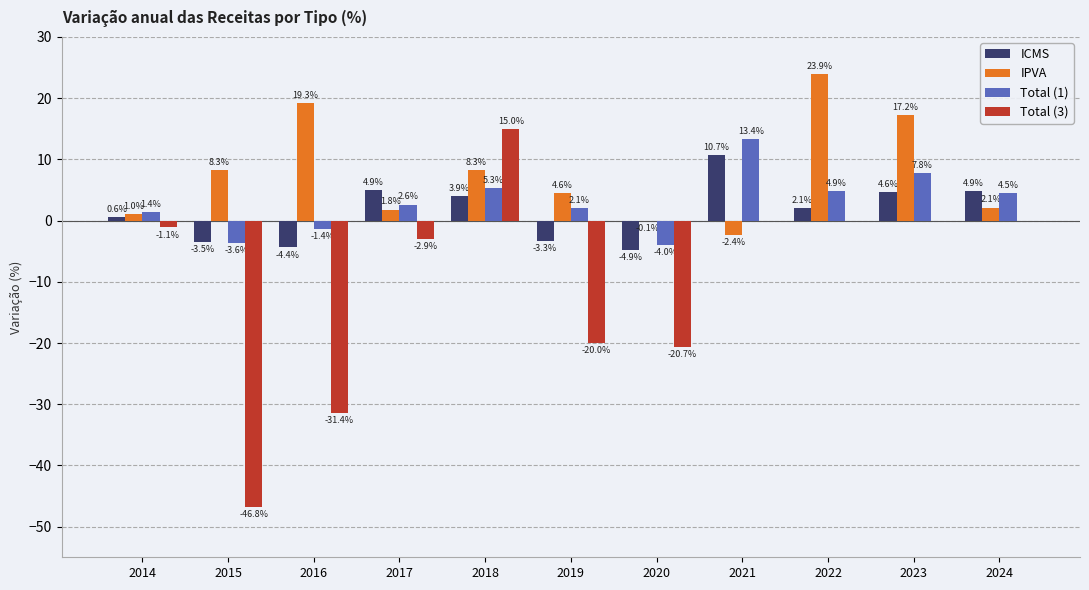

Is the value of IPVA at 2019 greater than the value of ICMS at 2017?

No